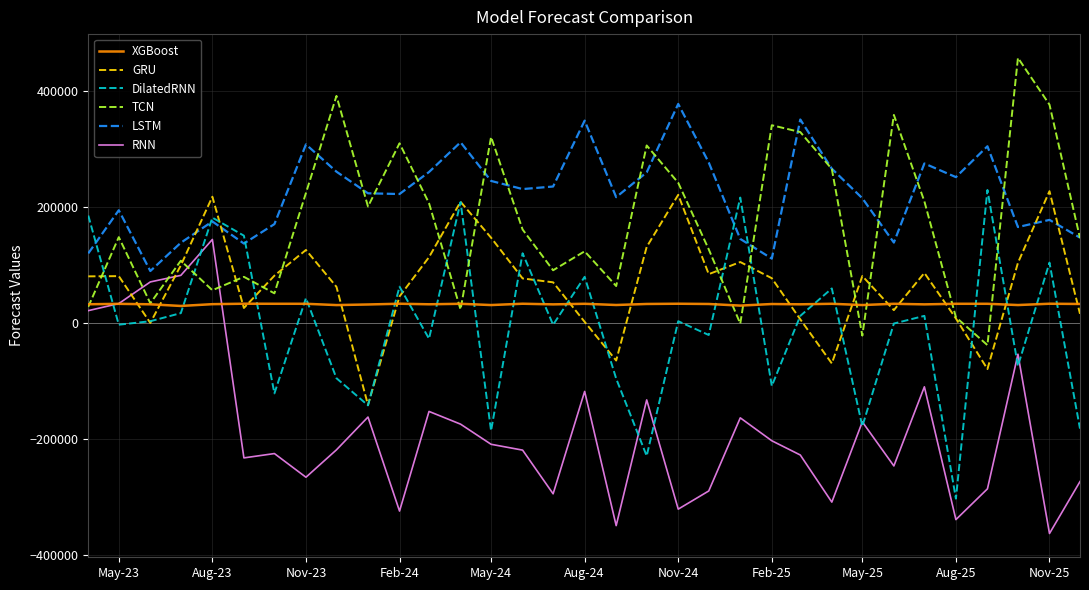

Which series has the largest total across all categories?

LSTM